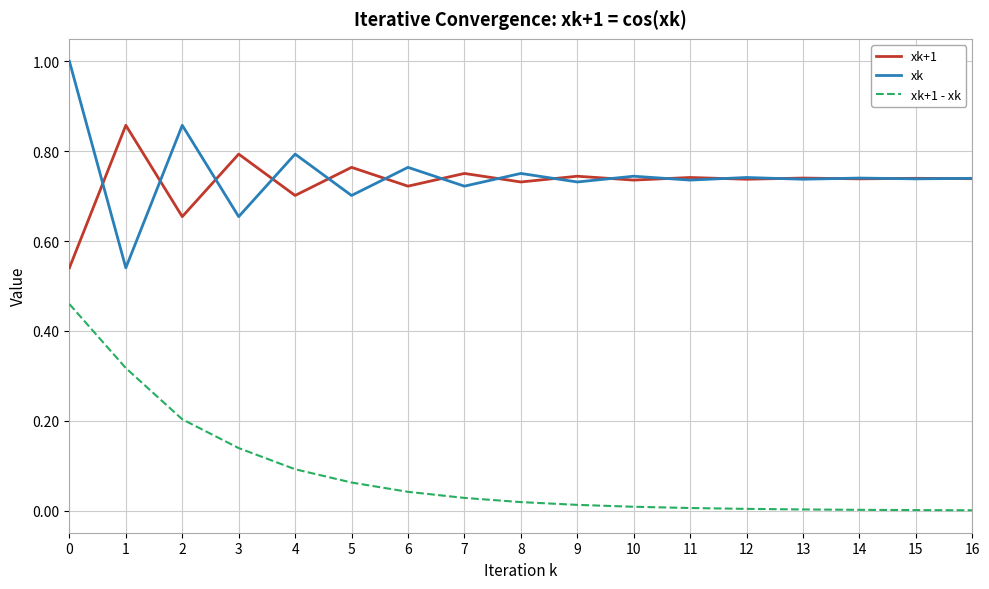

Is the value of xk+1 - xk at 1 greater than the value of xk at 7?

No